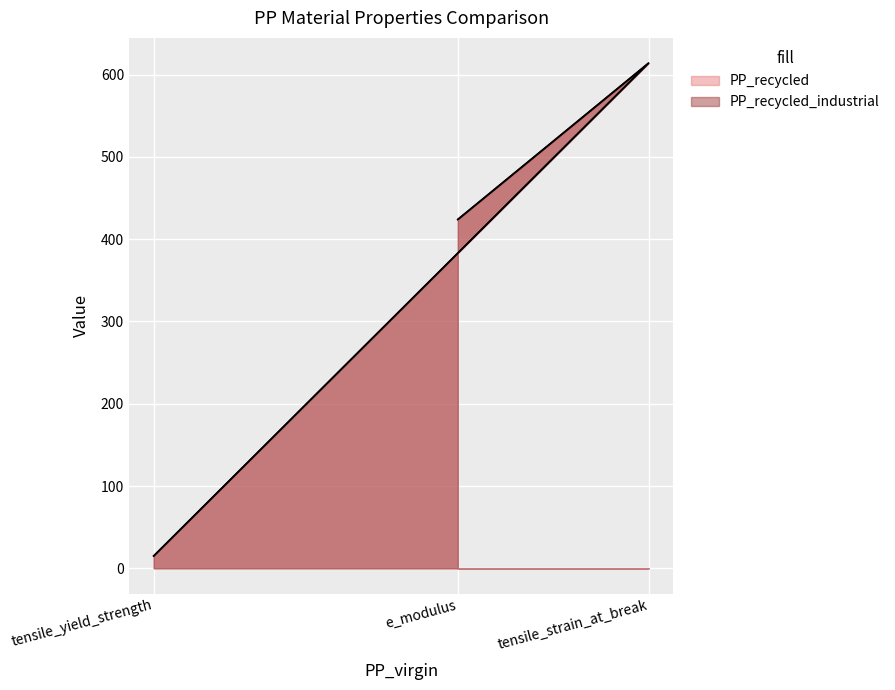

Does the chart display data point markers on the line(s)?

No